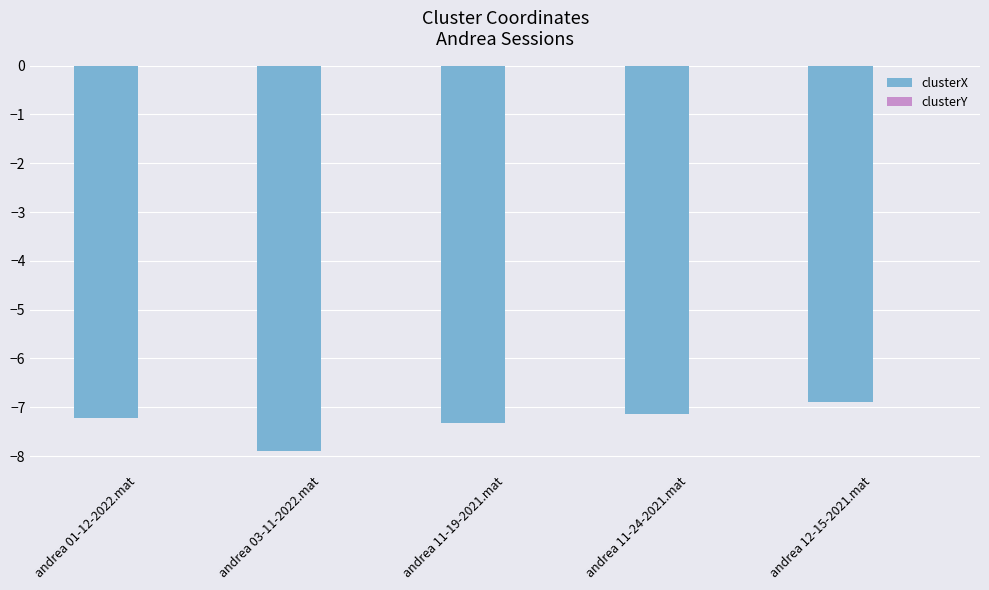

At which category is the sum across all series the highest?

andrea 12-15-2021.mat